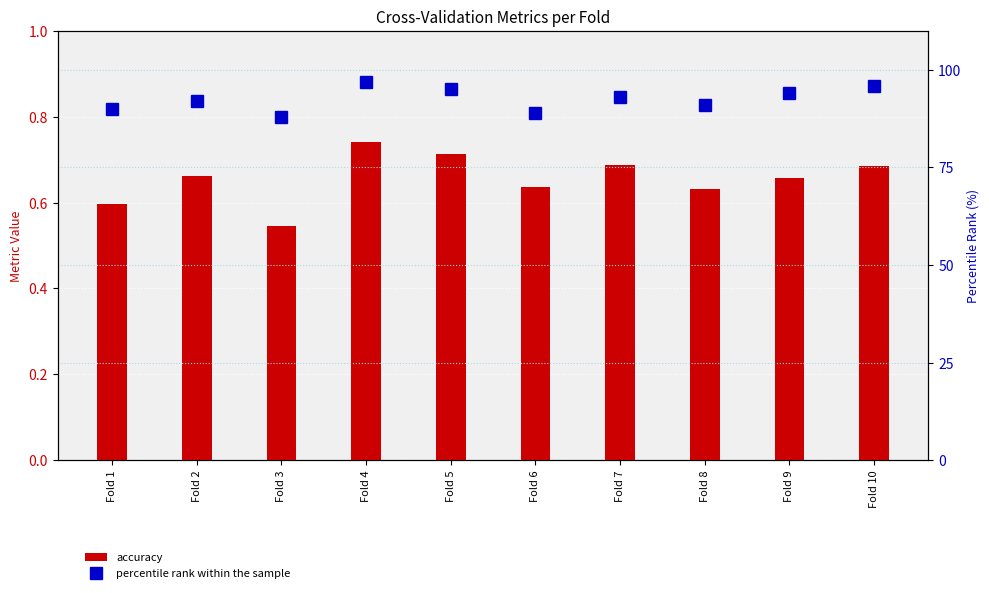

What is the maximum value for percentile rank within the sample?

97.0